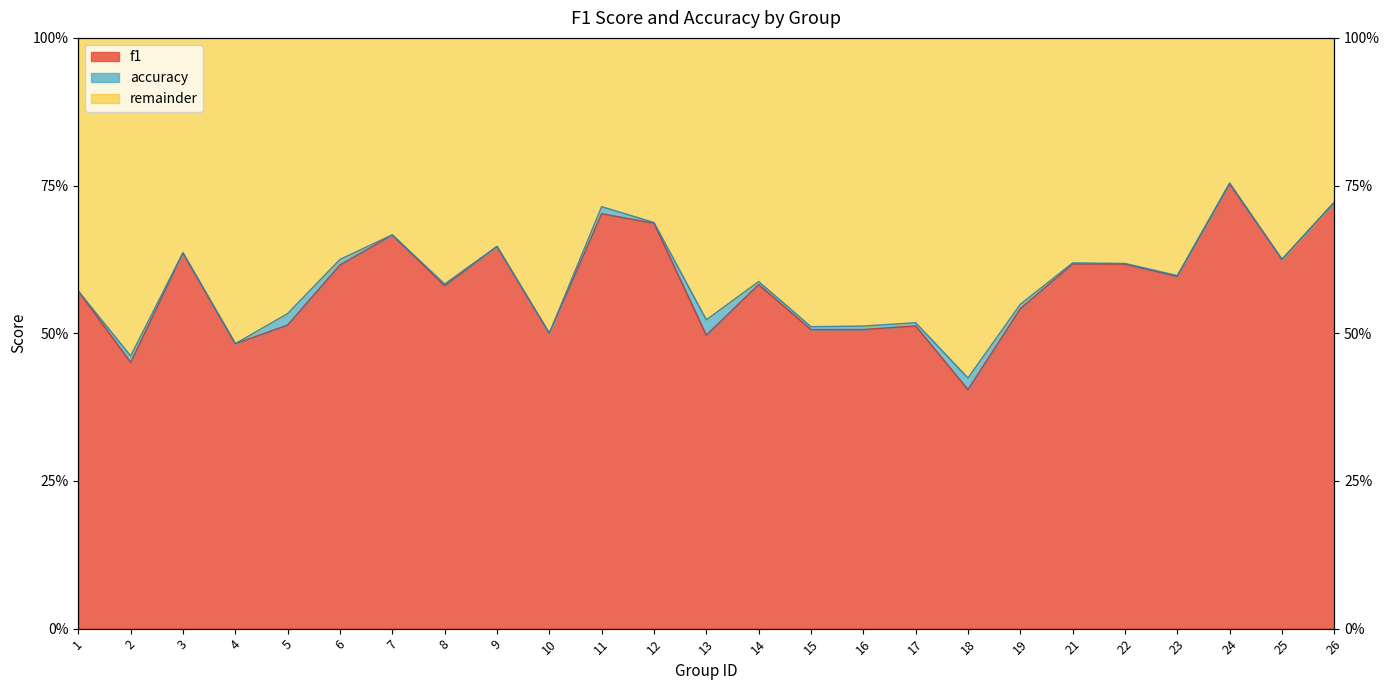

Read the f1 value at 11.

0.7